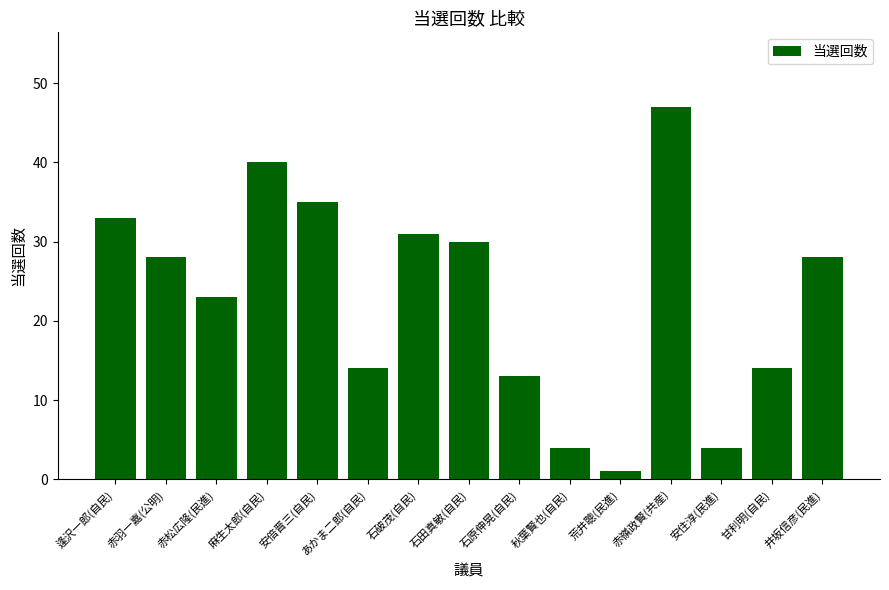

Which has a higher value, 秋葉賢也(自民) or 赤嶺政賢(共産)?

赤嶺政賢(共産)